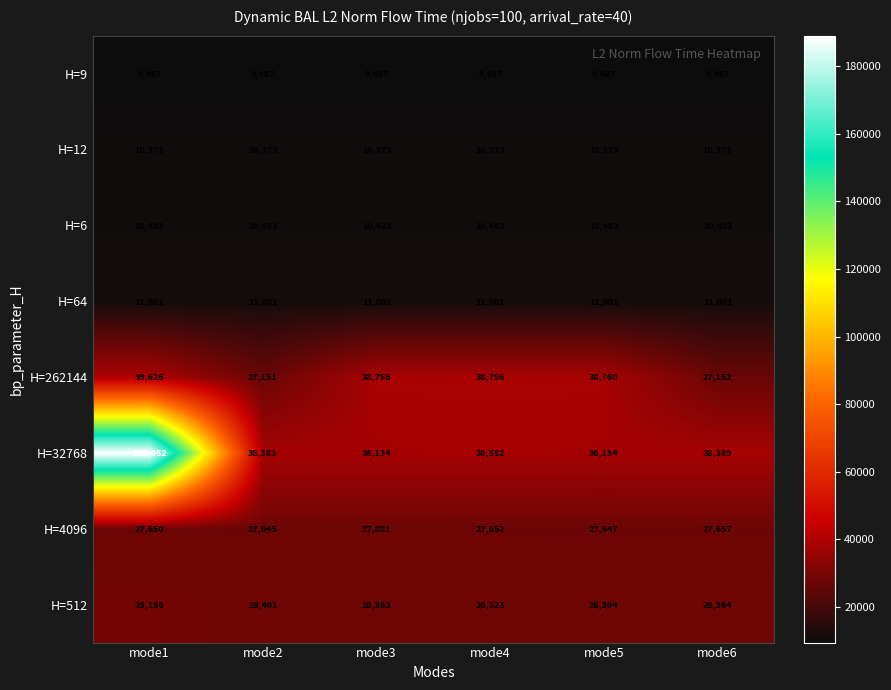

Which series has the largest total across all categories?

H=32768